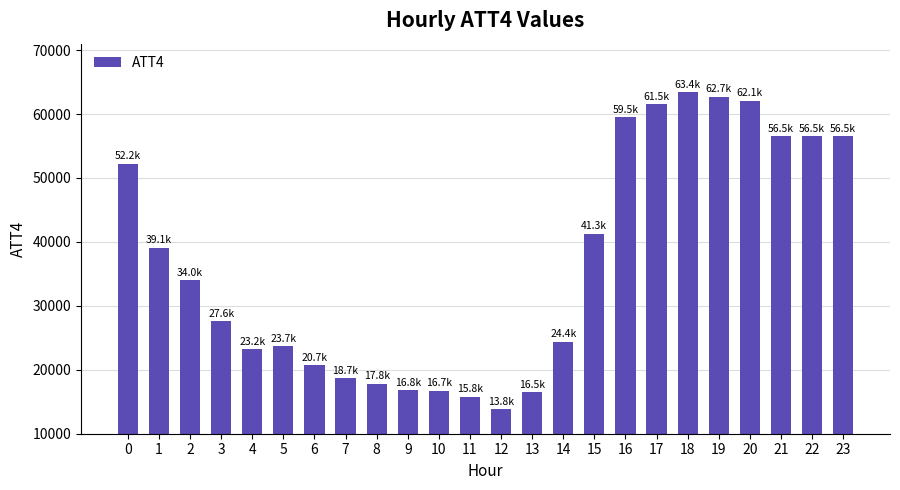

What is the ratio of the value at 6 to the value at 5?

0.9